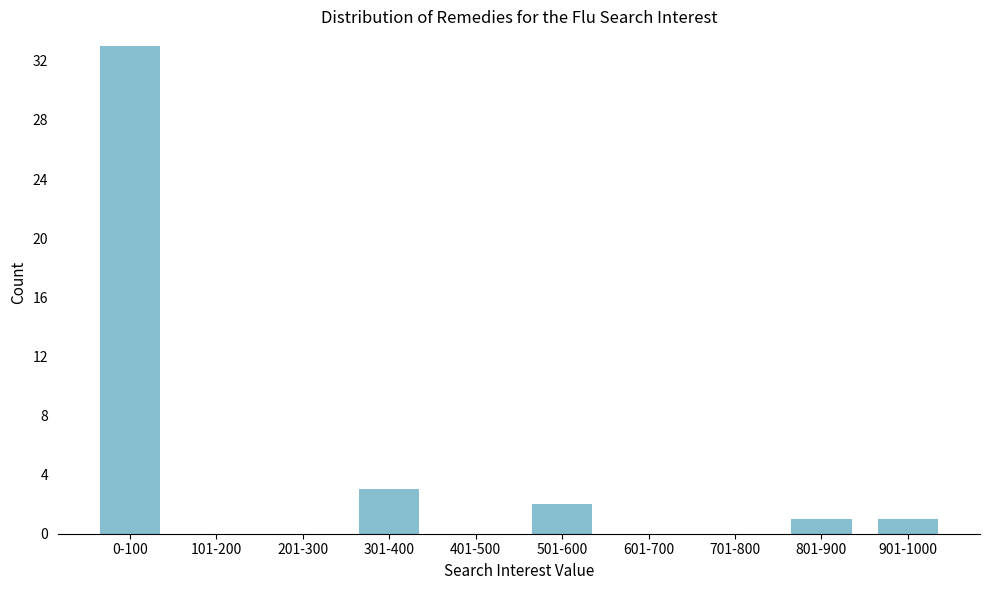

Reading left to right, what are all the values shown in this chart?

0-100=33	101-200=0	201-300=0	301-400=3	401-500=0	501-600=2	601-700=0	701-800=0	801-900=1	901-1000=1